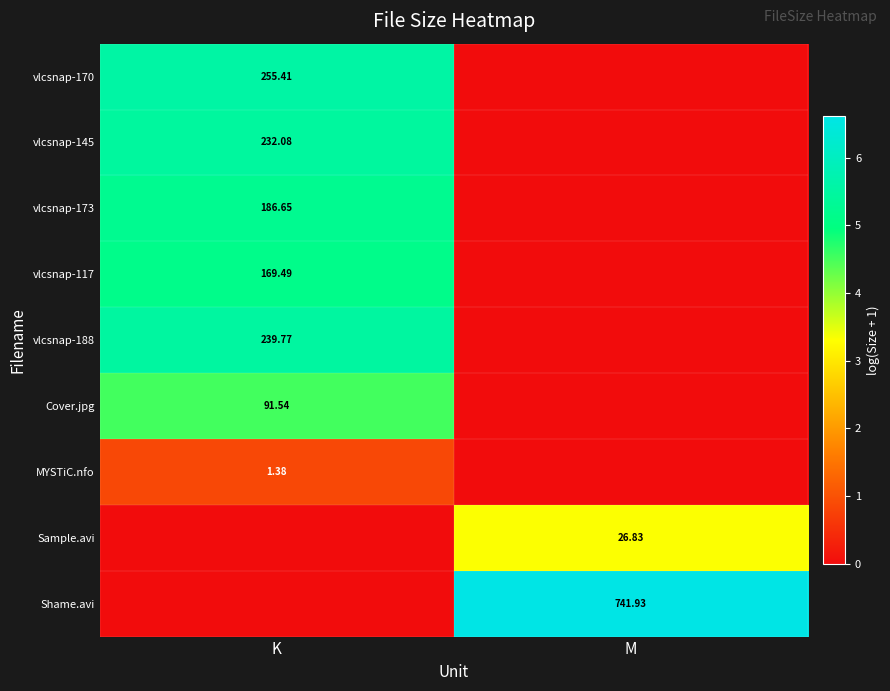

List the labels in order of vlcsnap-145 value, largest first.

K, M